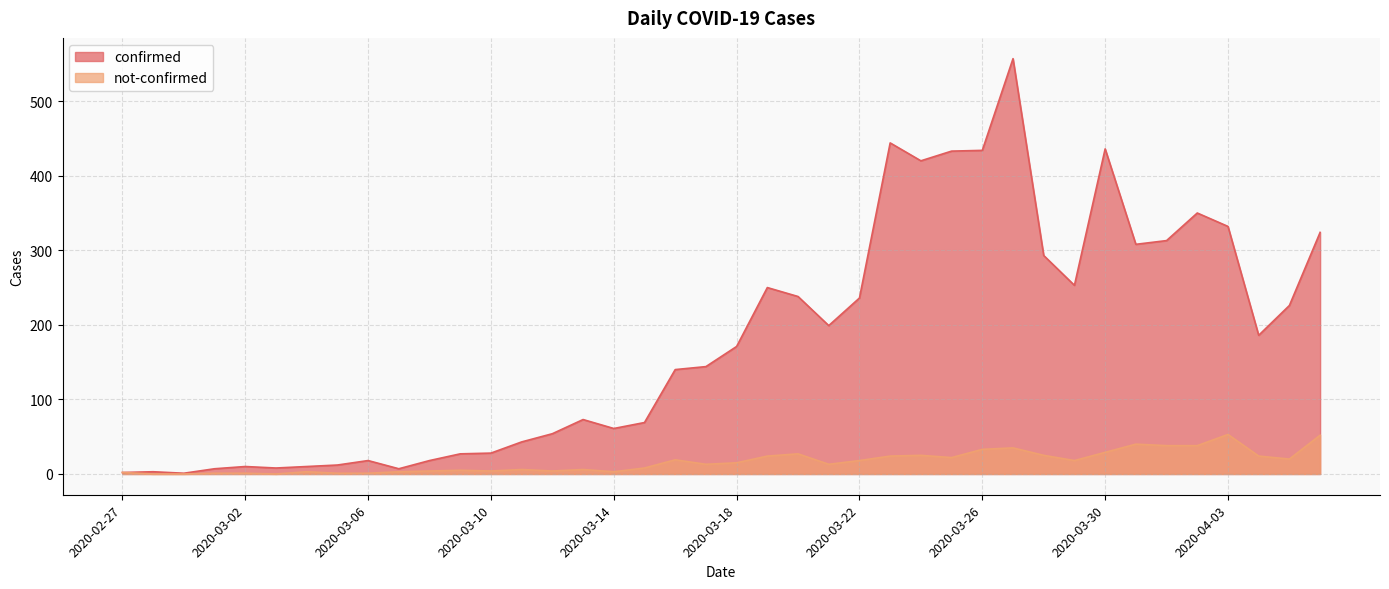

At which category is the sum across all series the highest?

2020-03-27